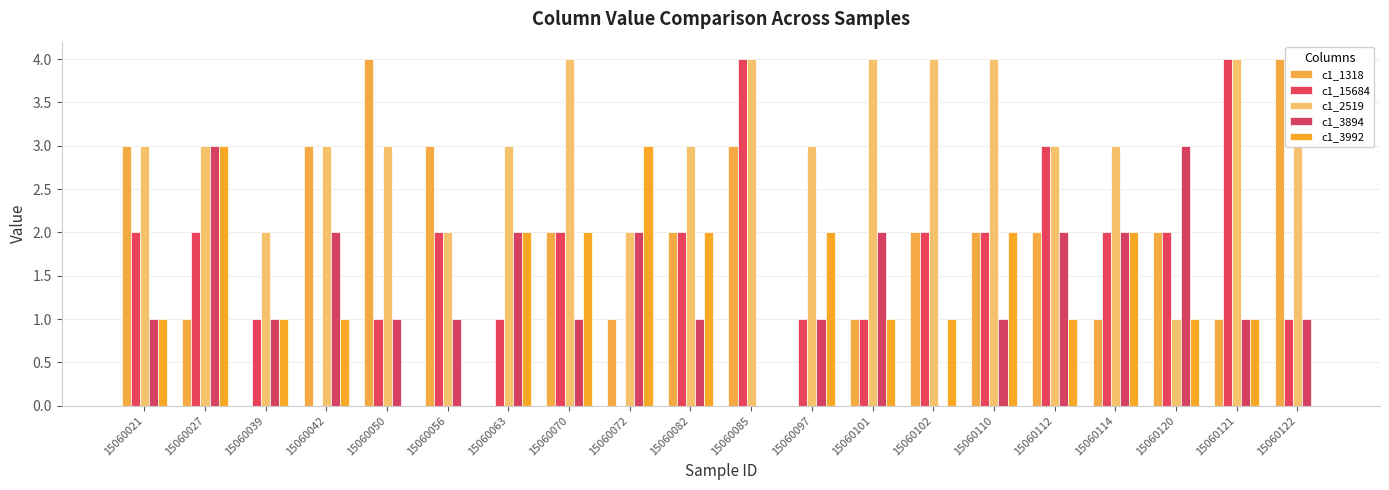

At which label does c1_3894 reach its peak?

15060027